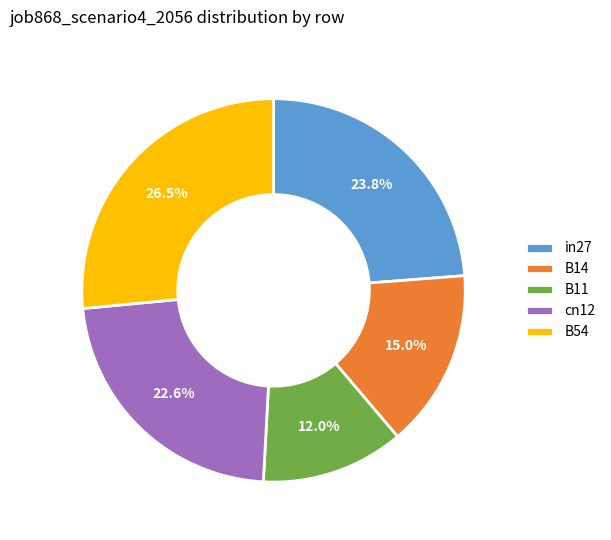

What portion of the pie excludes in27?

76.2%